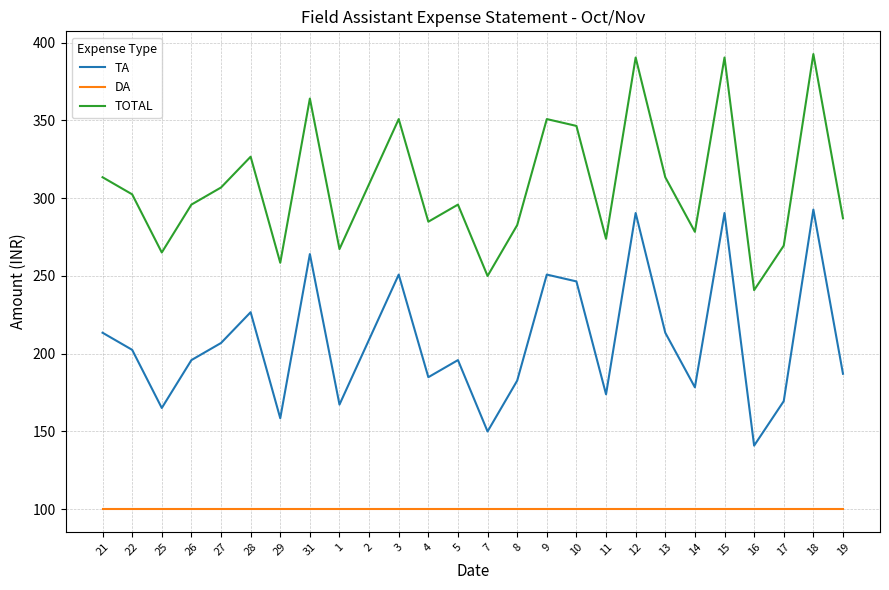

True or false: DA and TA cross at least once.

False